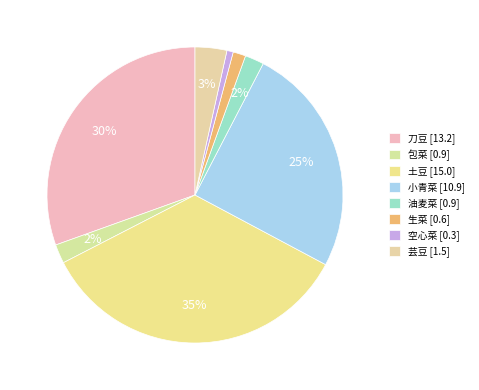

Does 生菜 represent more than half of the total?

No